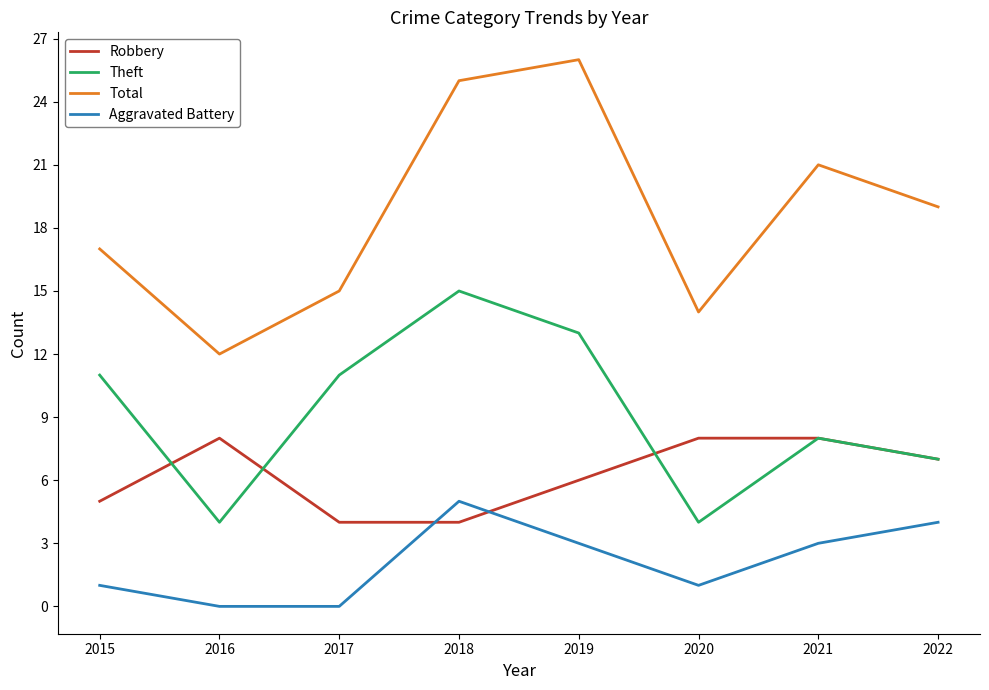

Reading right to left, what are all the values shown in this chart?

Robbery: 2022=7	2021=8	2020=8	2019=6	2018=4	2017=4	2016=8	2015=5
Theft: 2022=7	2021=8	2020=4	2019=13	2018=15	2017=11	2016=4	2015=11
Total: 2022=19	2021=21	2020=14	2019=26	2018=25	2017=15	2016=12	2015=17
Aggravated Battery: 2022=4	2021=3	2020=1	2019=3	2018=5	2017=0	2016=0	2015=1